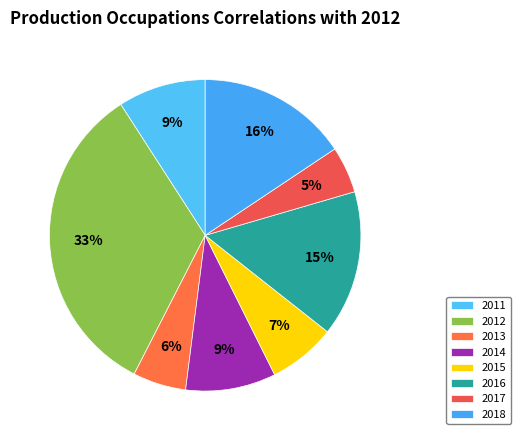

How many slices are in this pie chart?

8